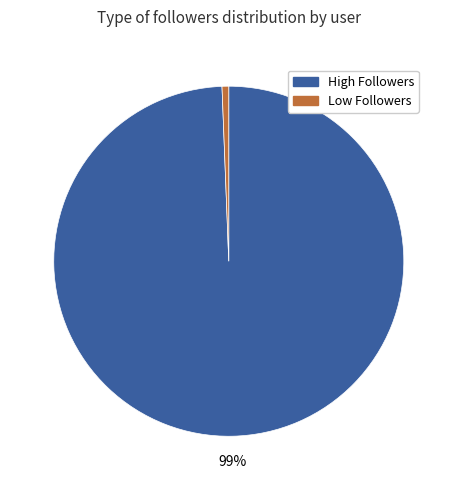

How many slices are in this pie chart?

2